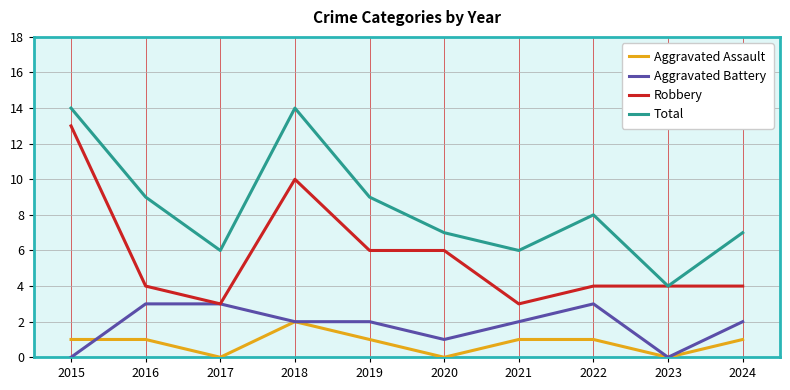

Rank the series by their maximum value, from highest to lowest.

Total, Robbery, Aggravated Battery, Aggravated Assault